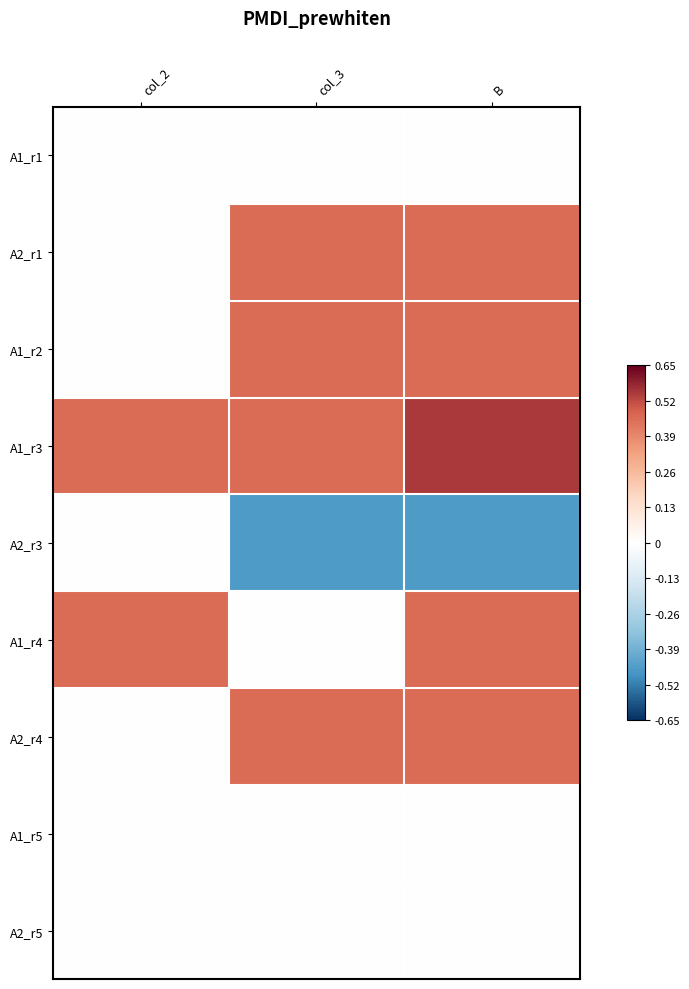

What is the spread (max minus min) of values at B?

1.0